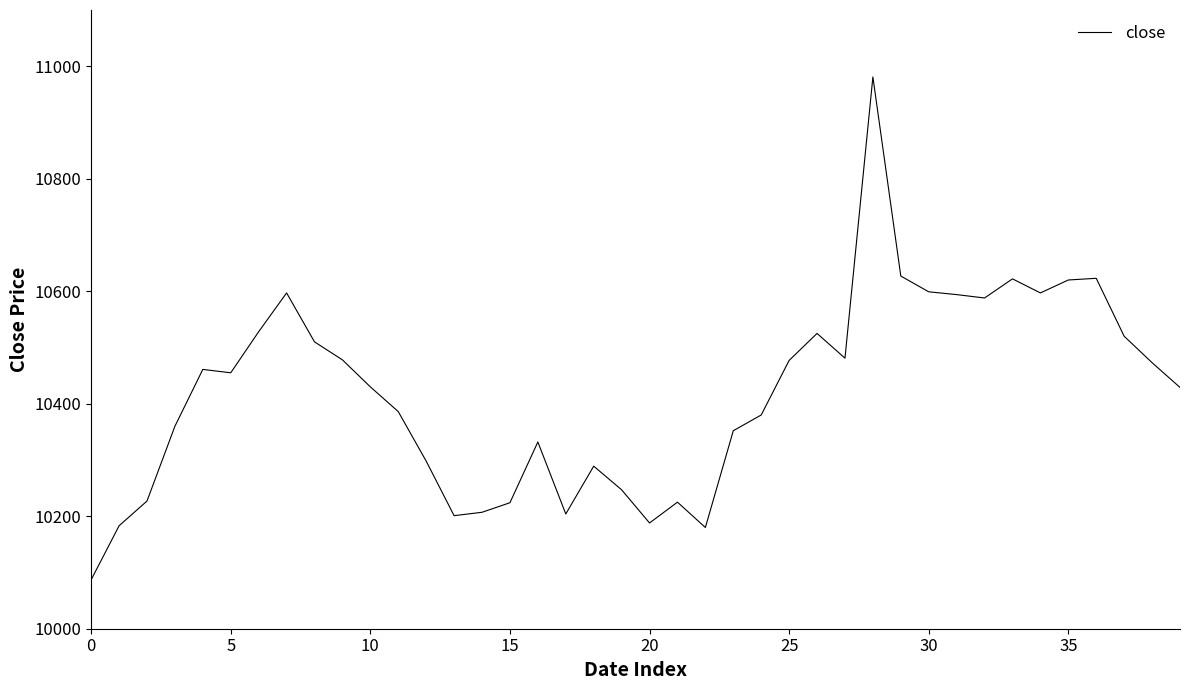

What is the minimum value shown in the chart?

10087